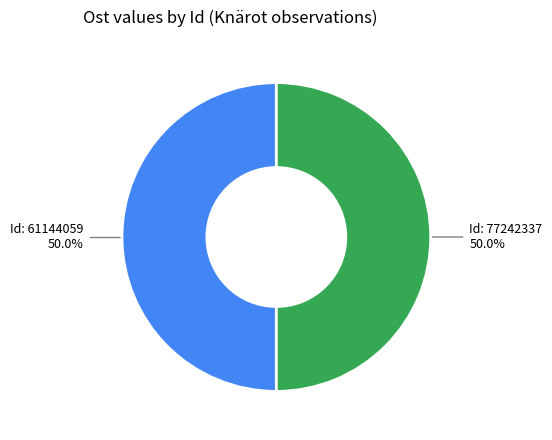

How many segments does this pie chart have?

2